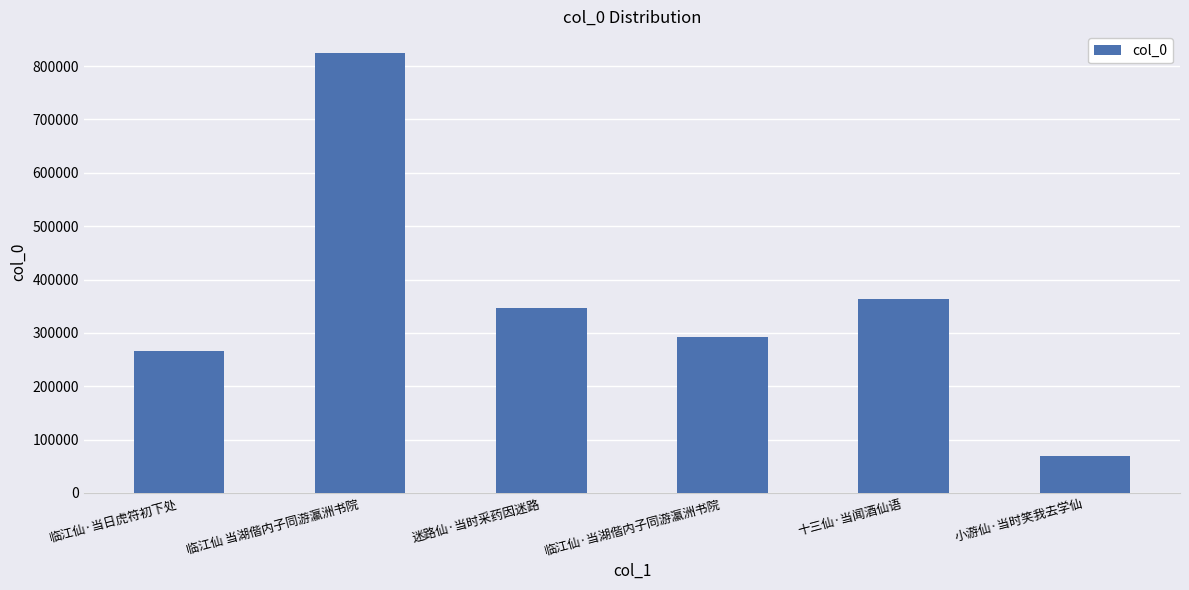

The value at 临江仙·当日虎符初下处 is 265675. True or false?

True